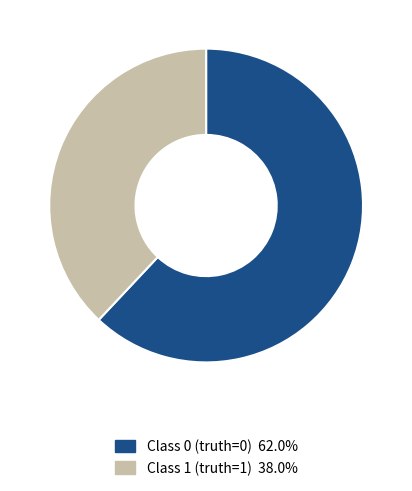

Is there a majority slice in this chart?

Yes